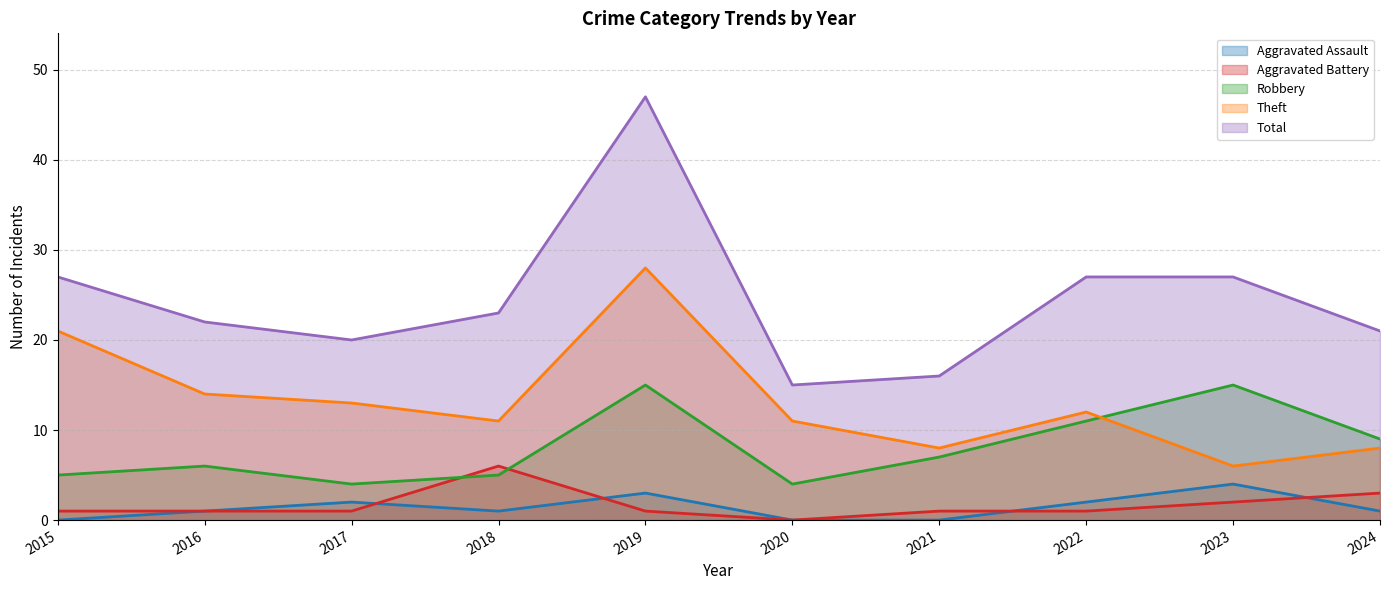

How many interior local valleys does the Aggravated Assault series have?

1